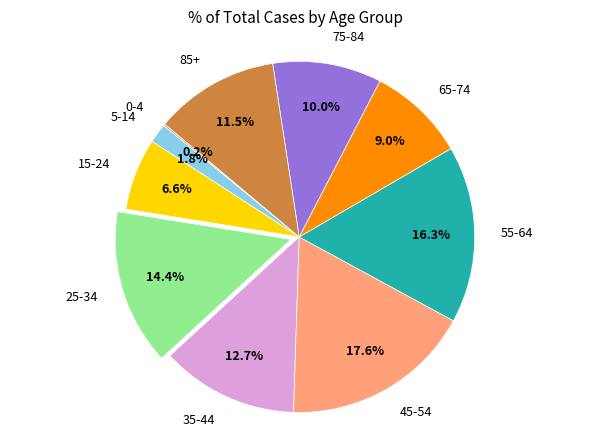

Is the sum of 45-54 and 15-24 greater than half?

No